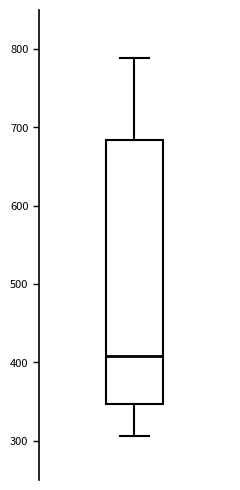

Where is the upper edge of the box on the y-axis? The values are not printed on the chart, so give them approximately, as read against the axis.

680